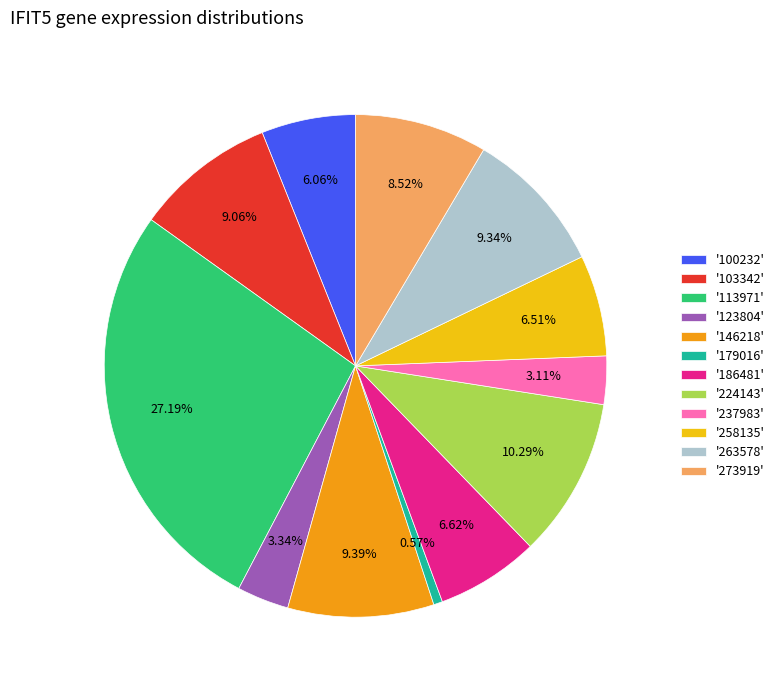

Which has a higher value, '263578' or '237983'?

'263578'